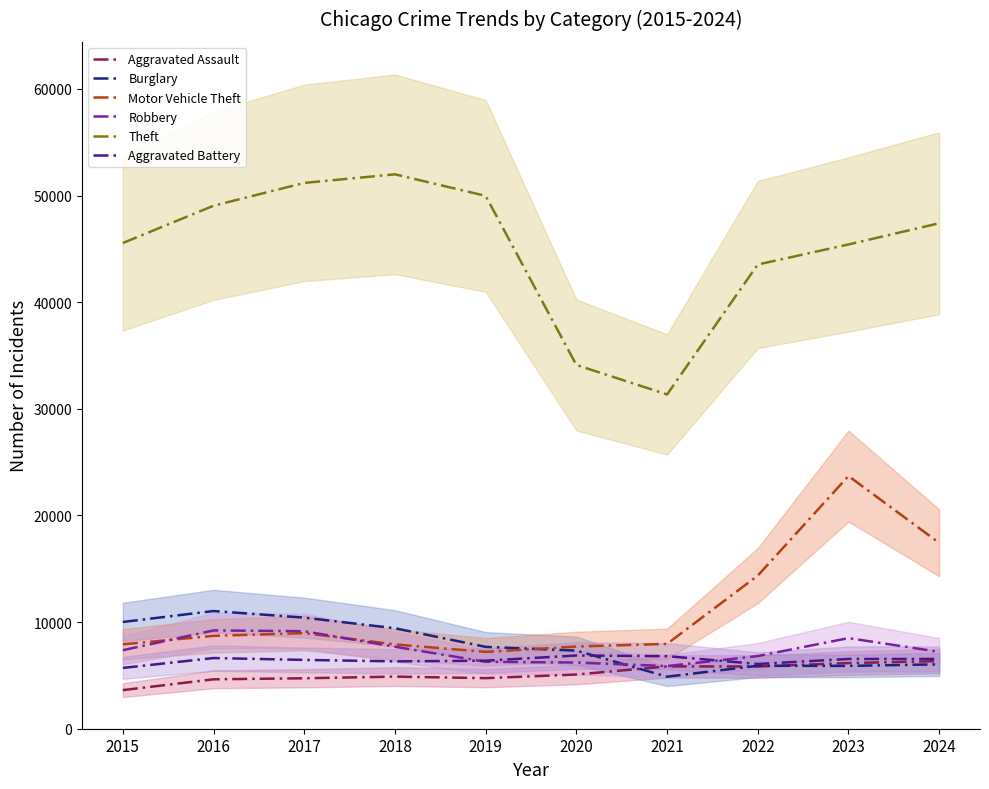

What is the value of the Robbery point at the 4th from the left?

7690